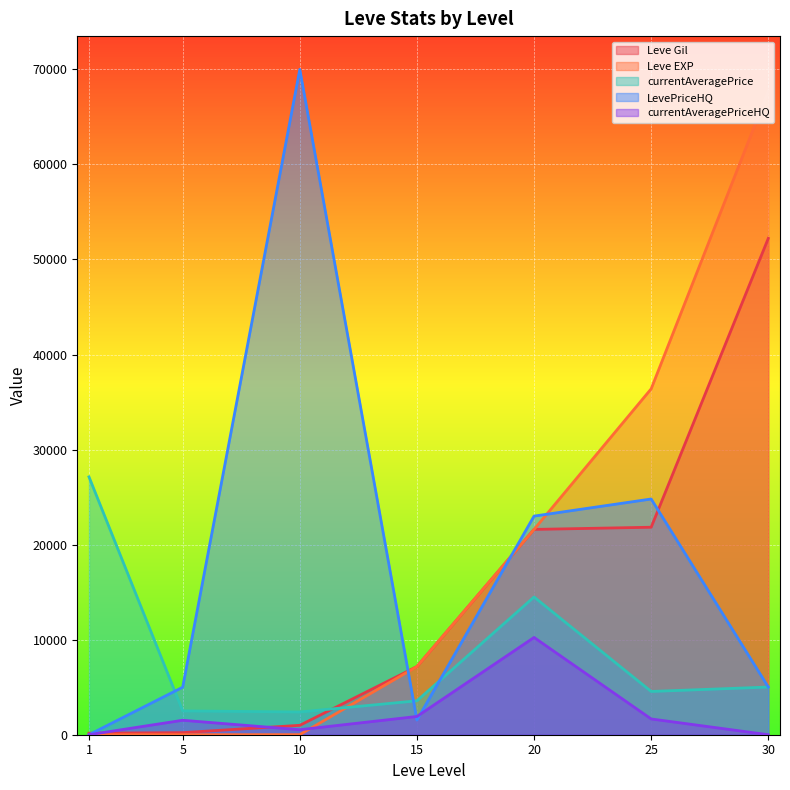

How many distinct data groups are displayed?

5